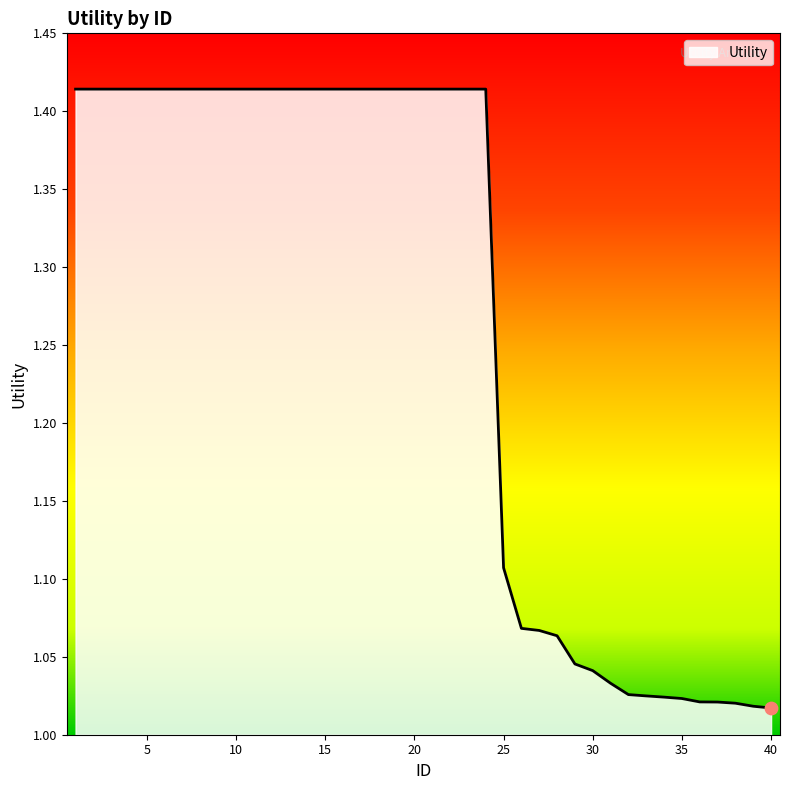

What is the difference between the maximum and minimum values?

0.4